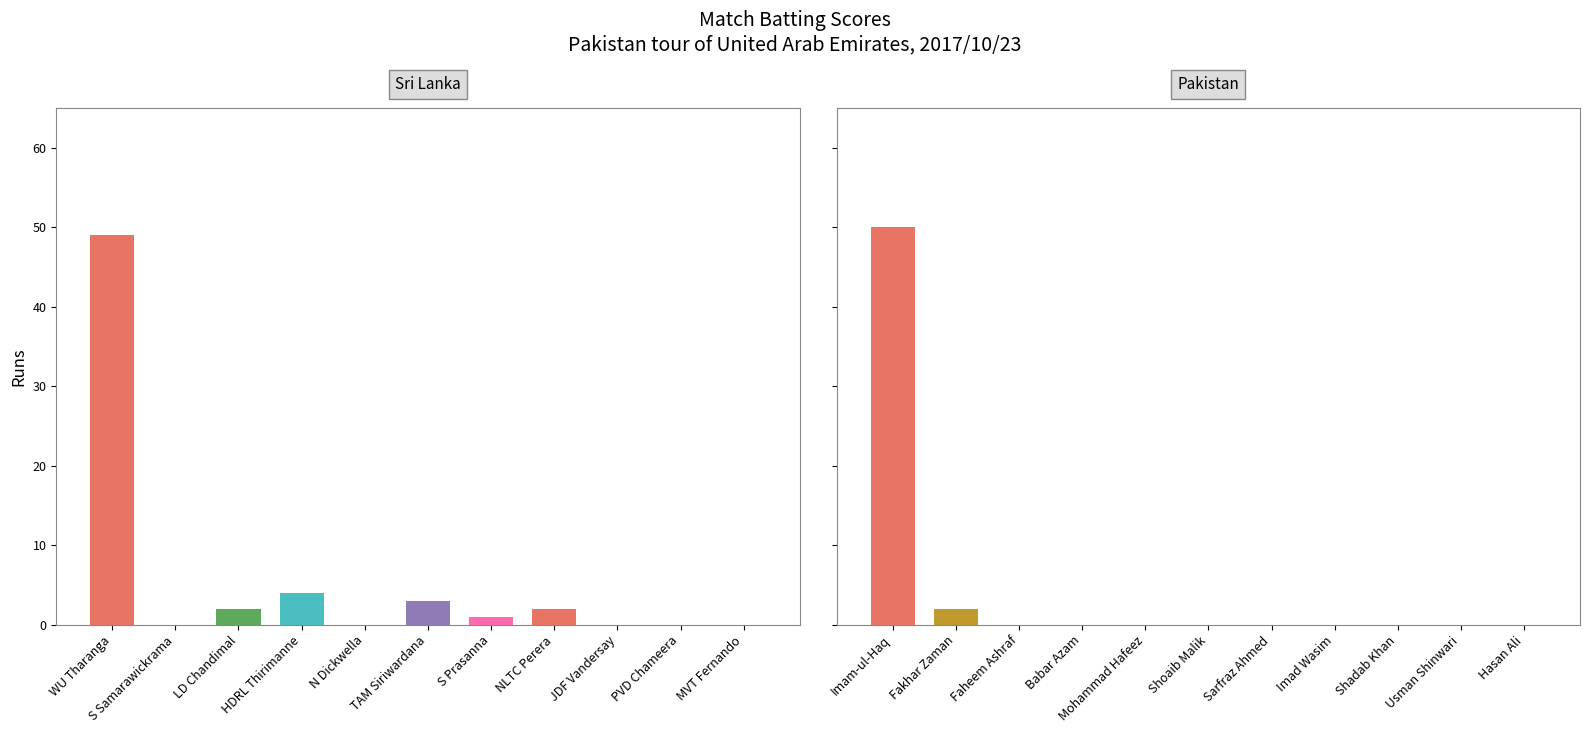

The value of Sri Lanka at MVT Fernando is -20. True or false?

False